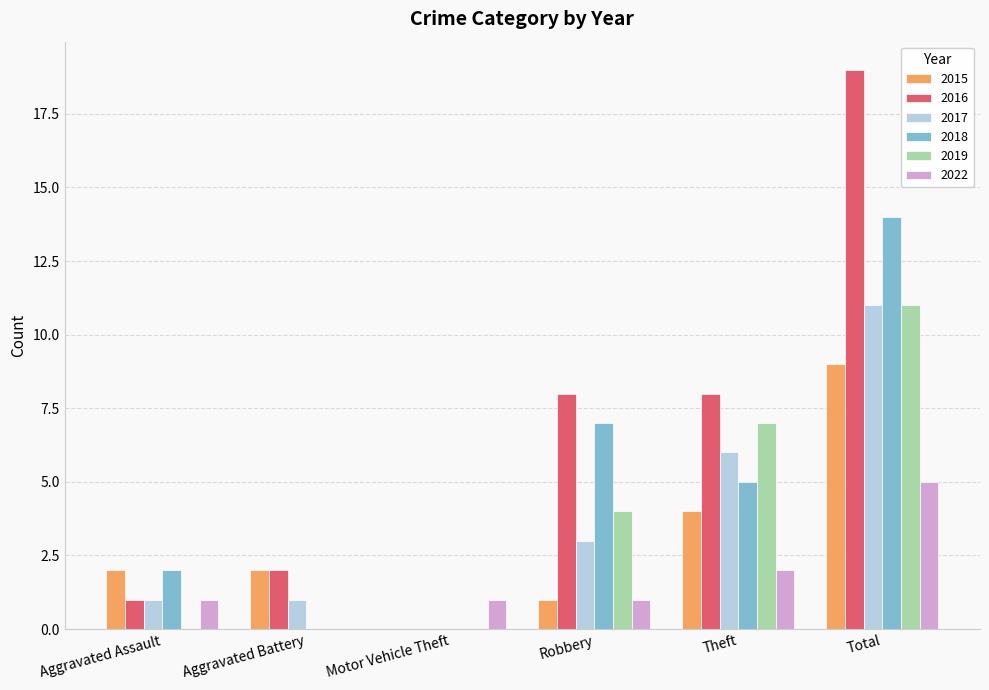

What is the greatest value displayed?

19